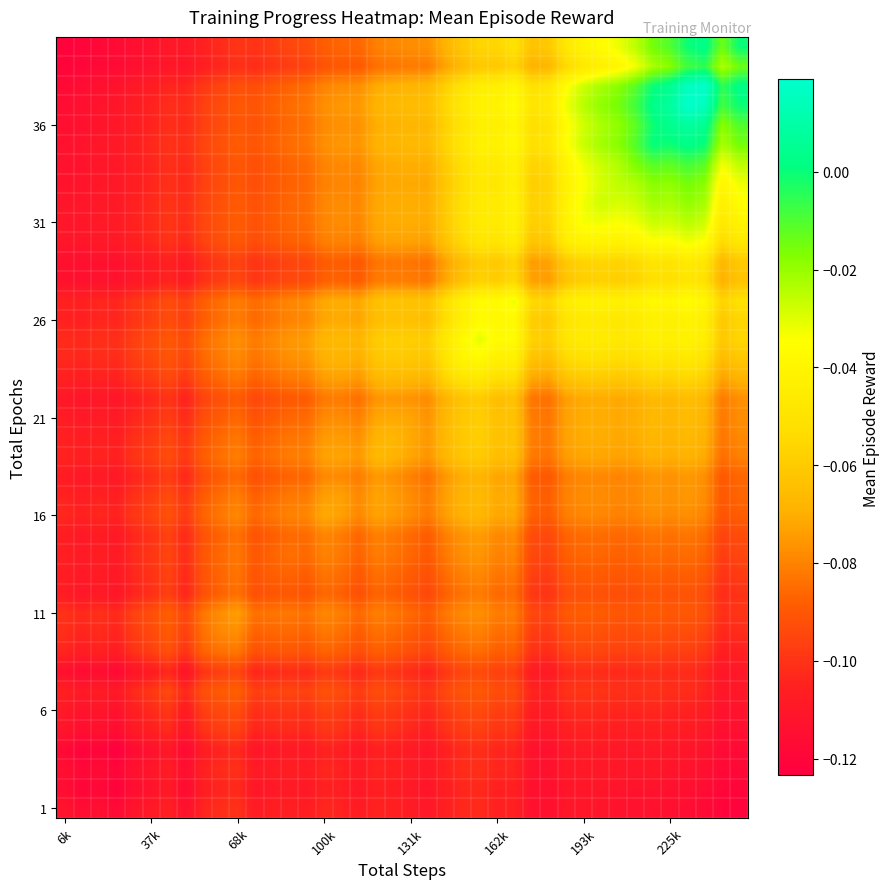

What is the smallest value displayed?

-0.1